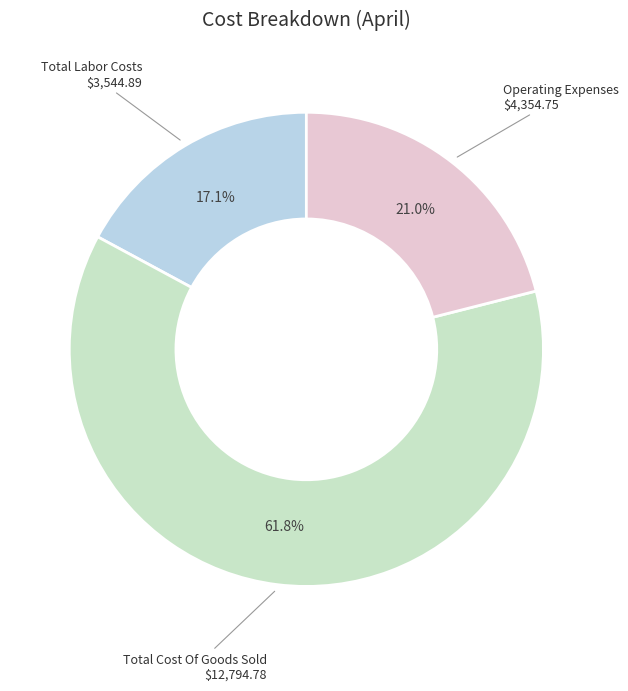

Does any single category account for the majority?

Yes